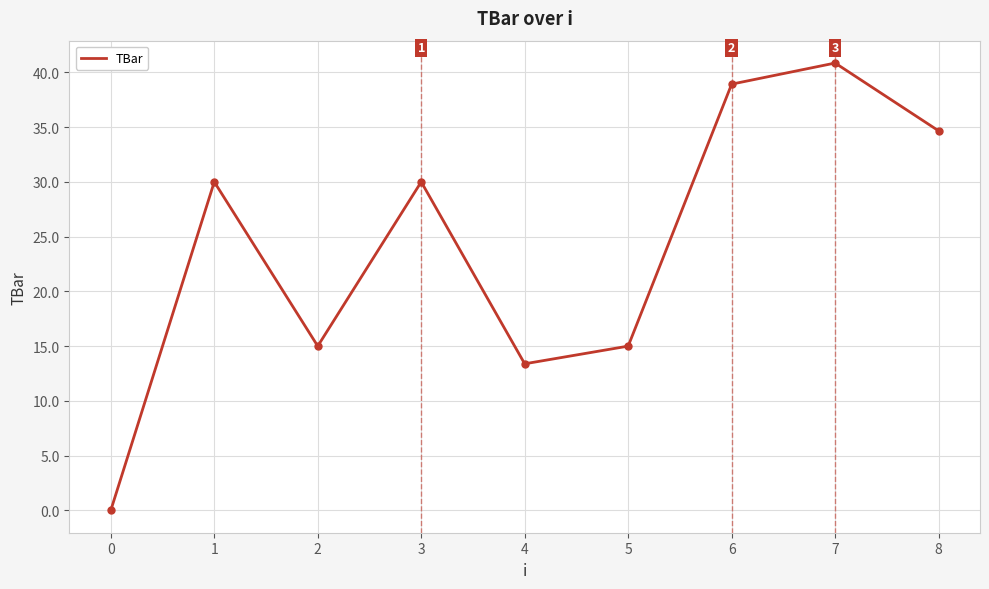

What is the maximum value shown in the chart?

40.9